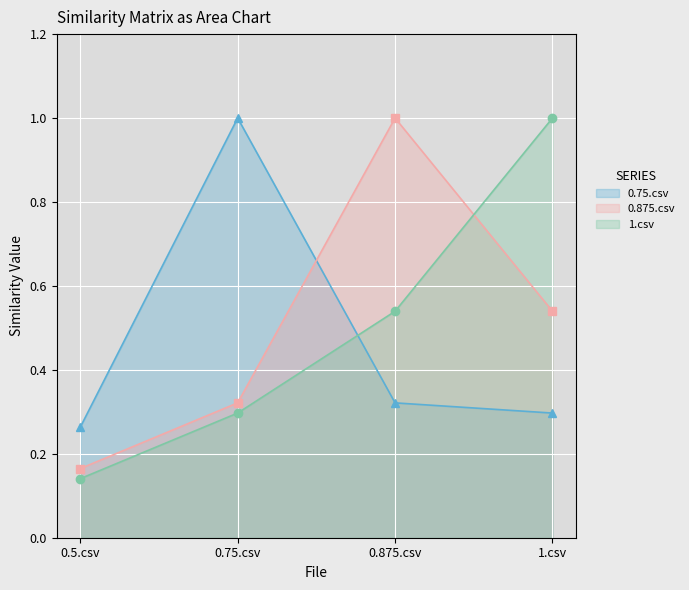

What is the label of the 4th point from the left?

1.csv